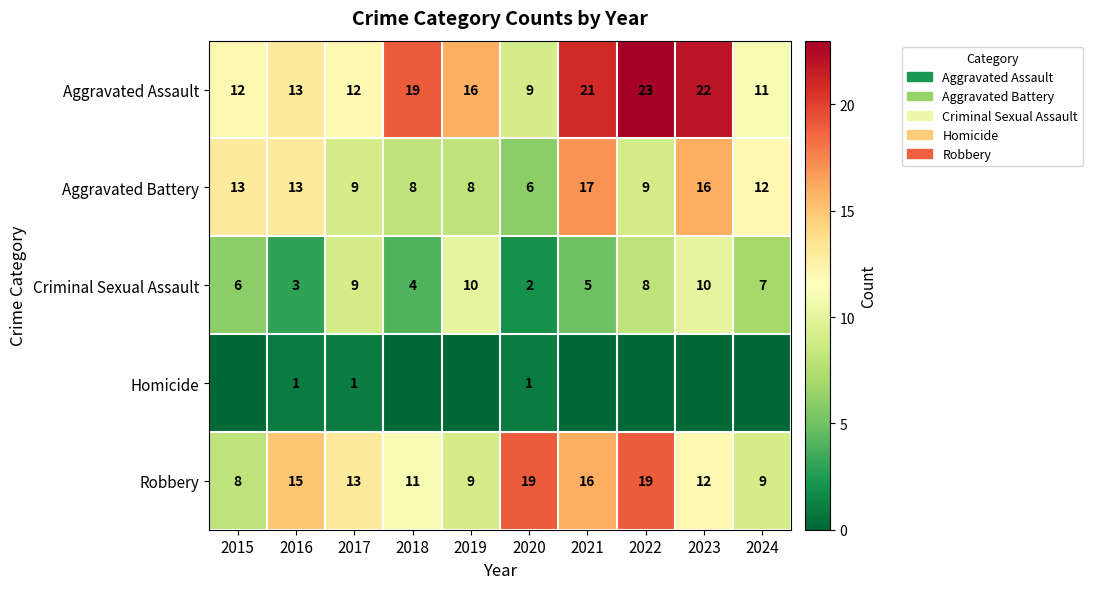

Is the value of Homicide at 2020 greater than the value of Aggravated Battery at 2016?

No